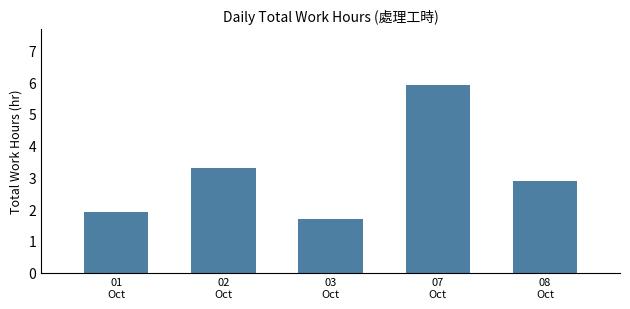

Reading left to right, what are all the values shown in this chart?

1.9	3.3	1.7	5.9	2.9